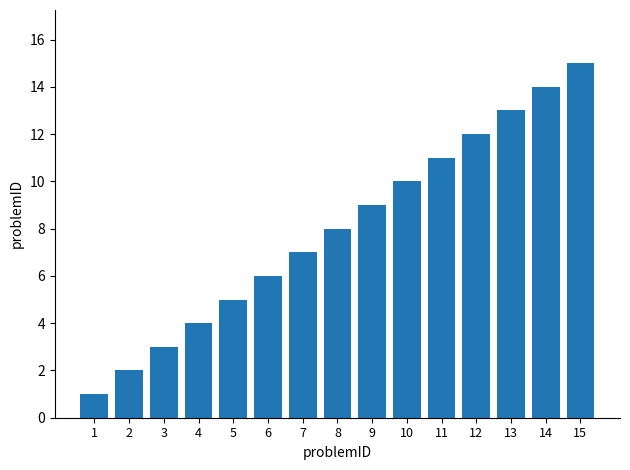

The value at 15 is 15. True or false?

True